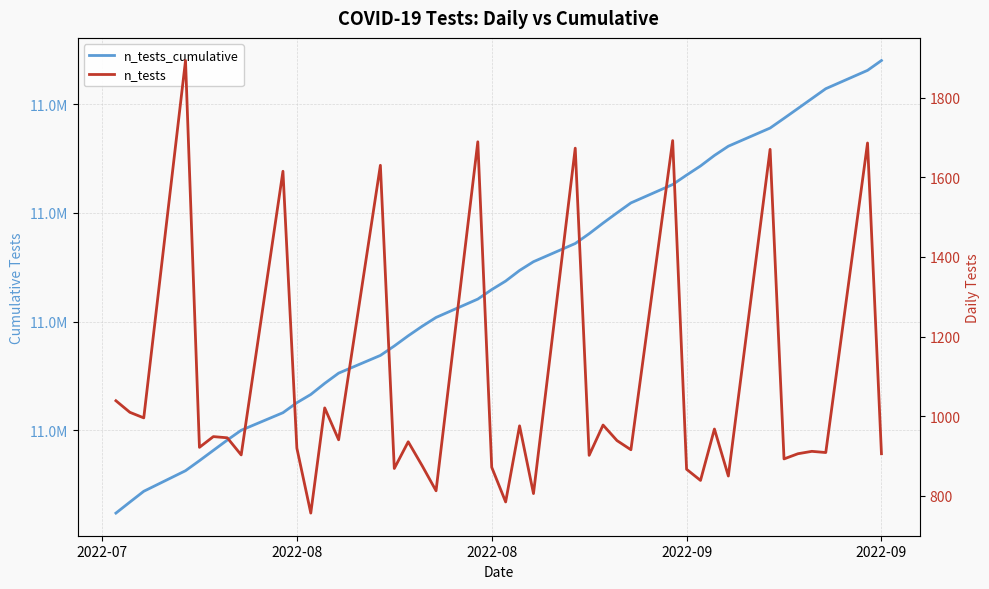

What is the minimum value for n_tests_cumulative?

11302390